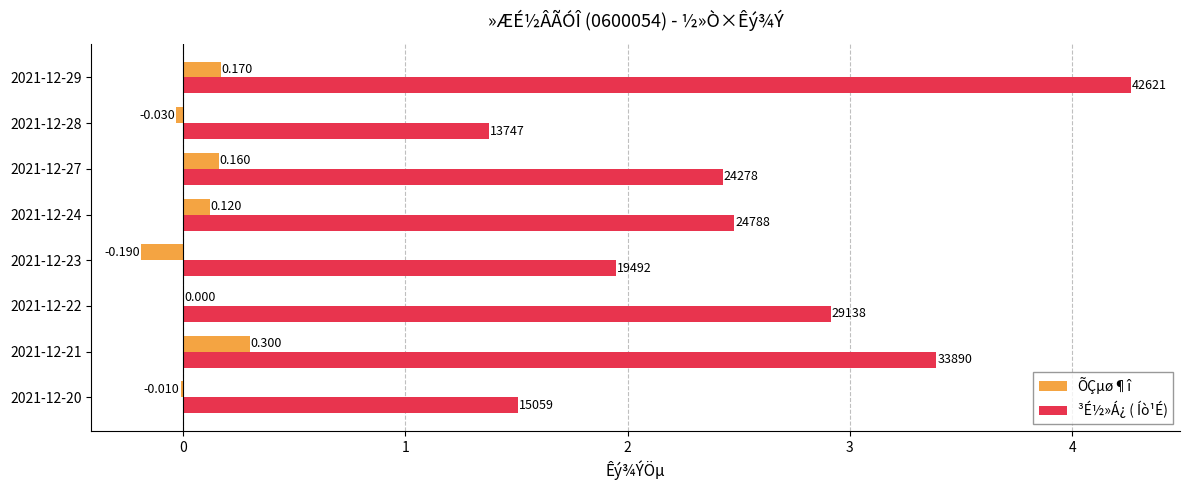

Which series has the largest total across all categories?

³É½»Á¿ ( Íò¹É)